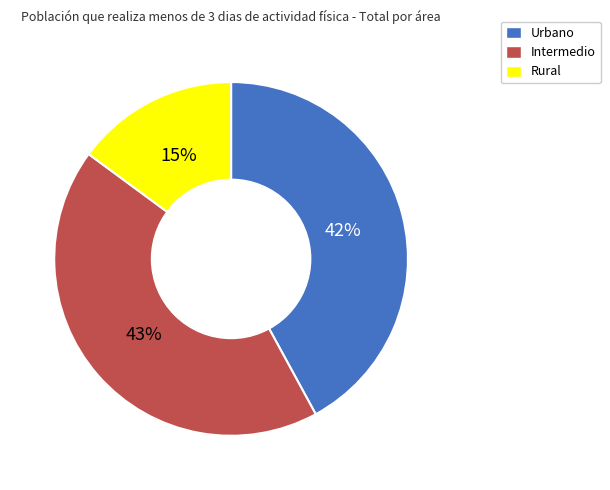

Is it true that Urbano is 42% of the pie?

True